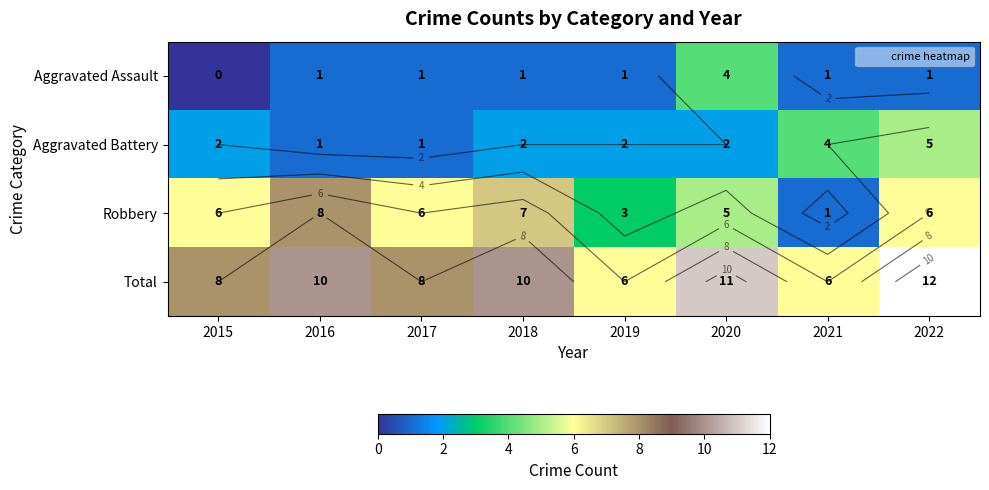

What value does the Robbery series have at 2017?

6